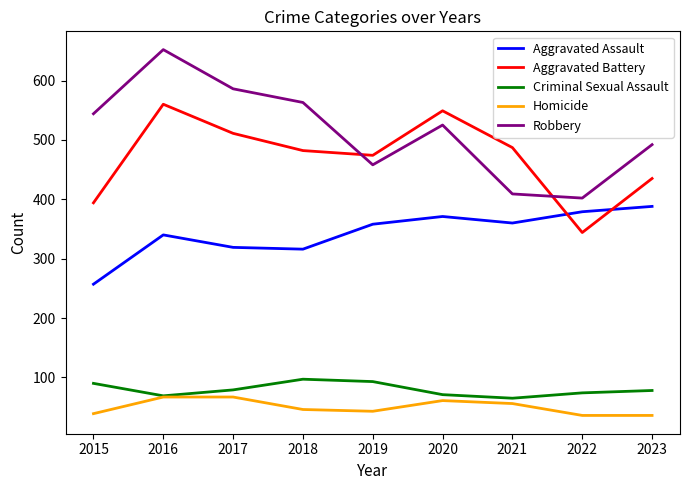

What is the difference between the maximum and minimum values in the Aggravated Battery series?

216